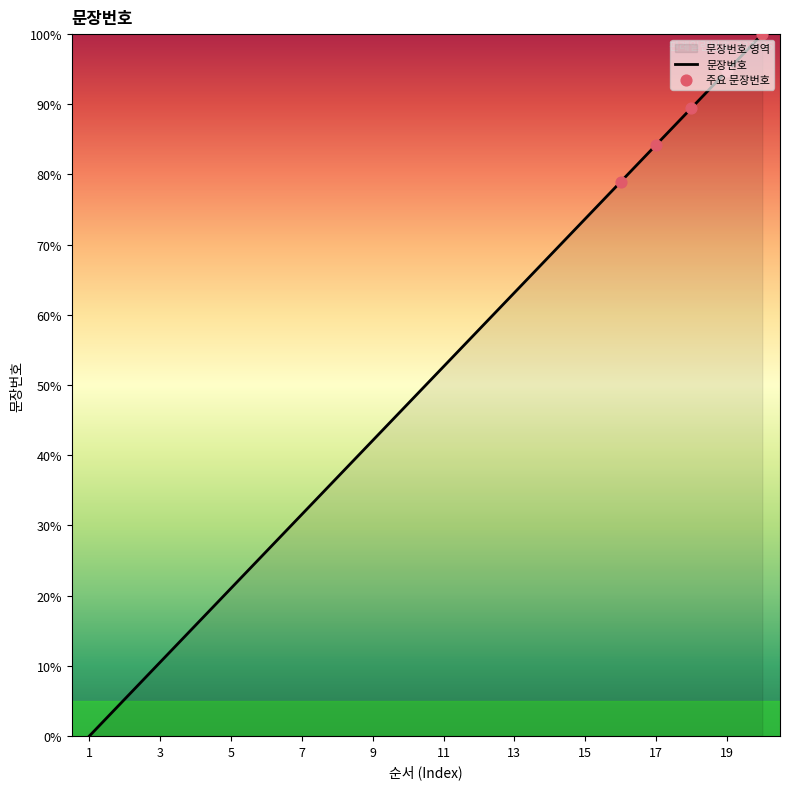

Which has a higher value, 4 or 3?

4